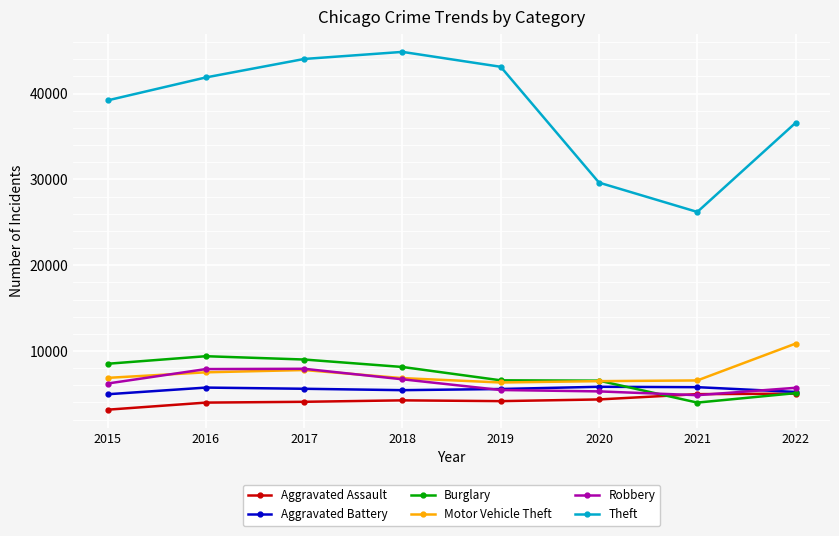

What is the value of the Aggravated Assault point at the 1st from the left?

3156